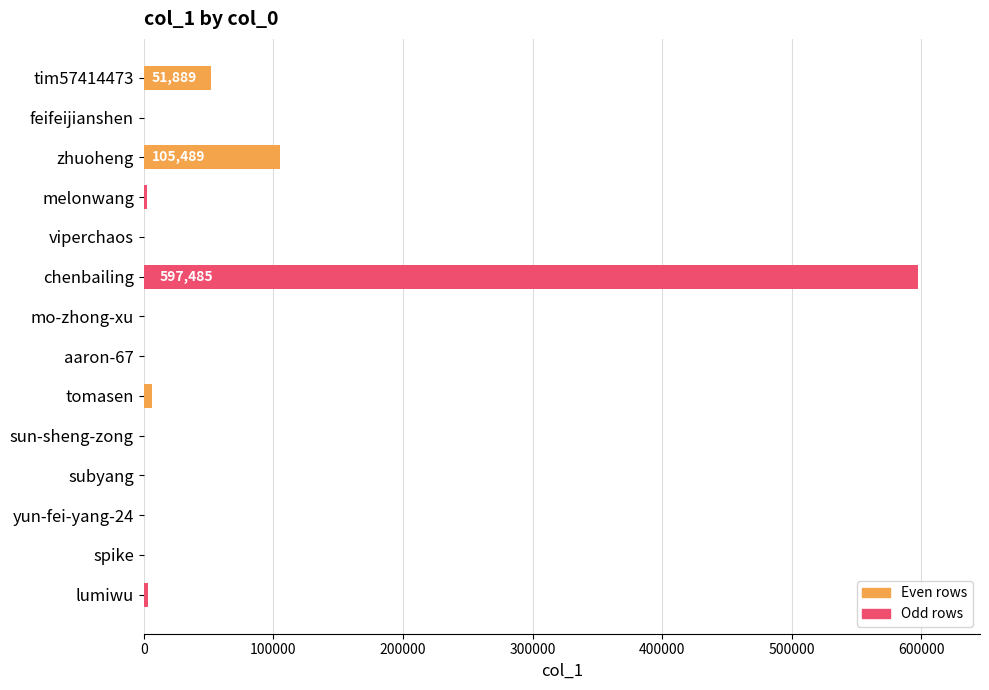

How many categories are shown in the chart?

14